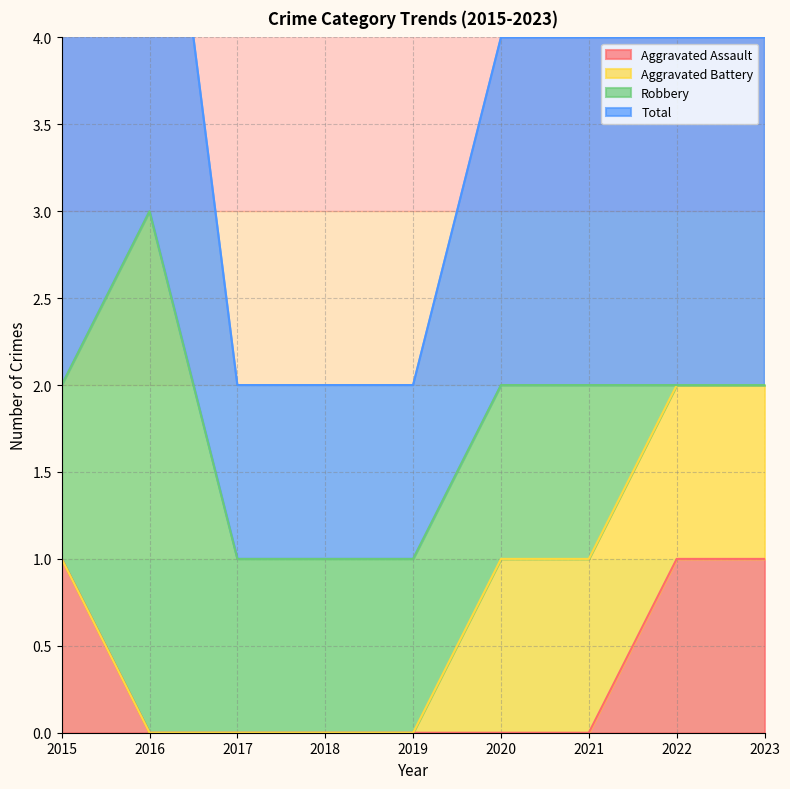

What is the minimum value for Total?

1